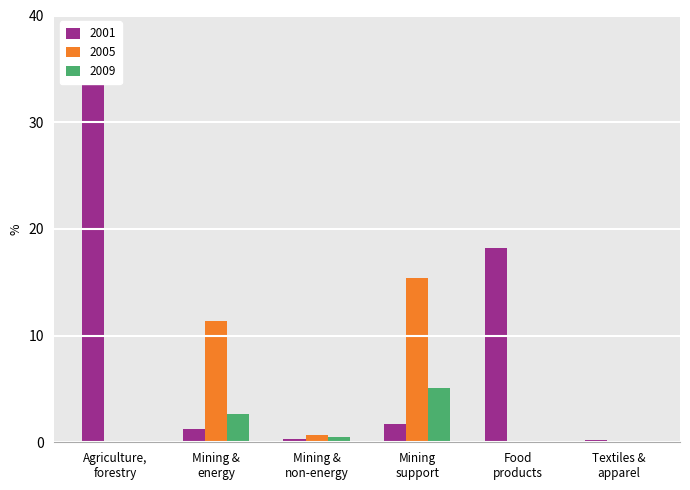

What is the approximate value of 2005 at Mining &
non-energy?

0.7